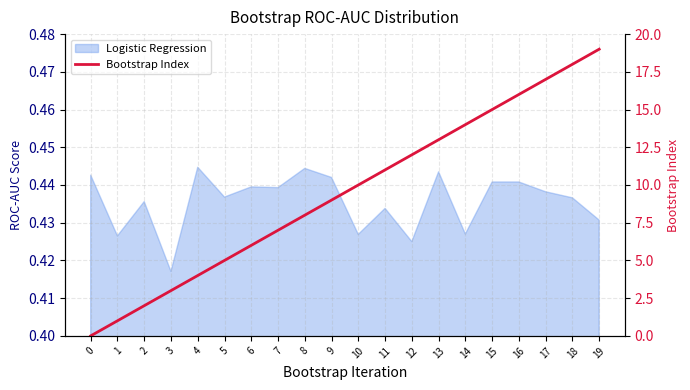

Is it true that the value at 7 is 7?

True